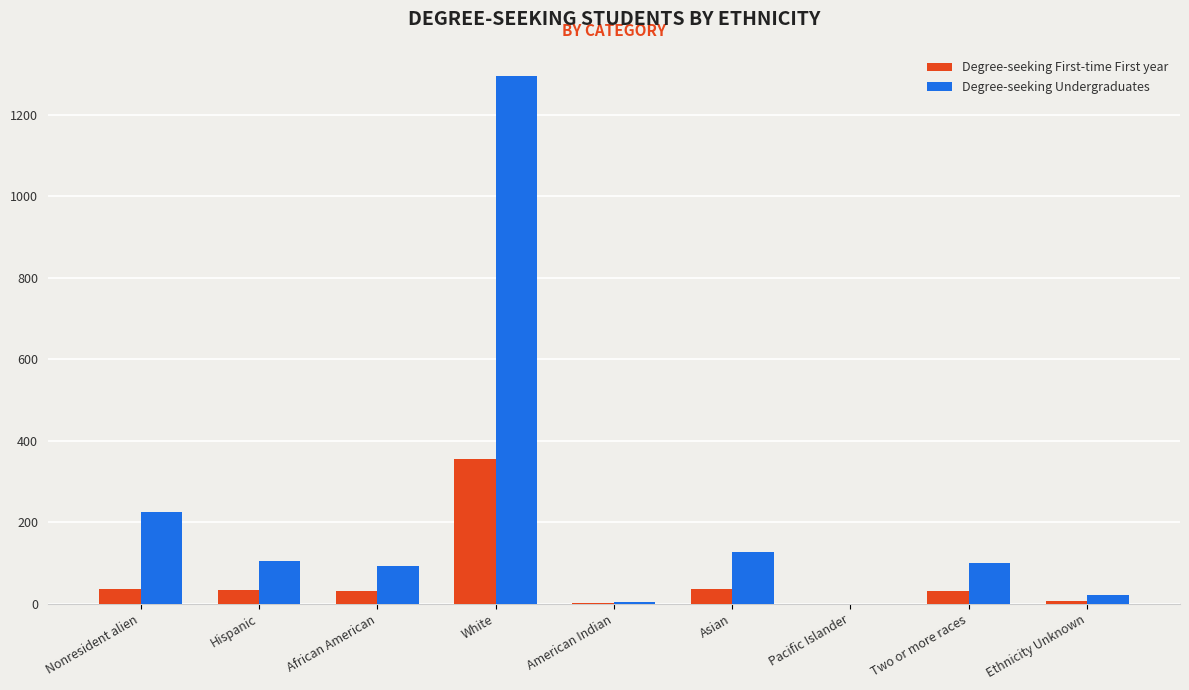

What is the total value across all series at Nonresident alien?

262